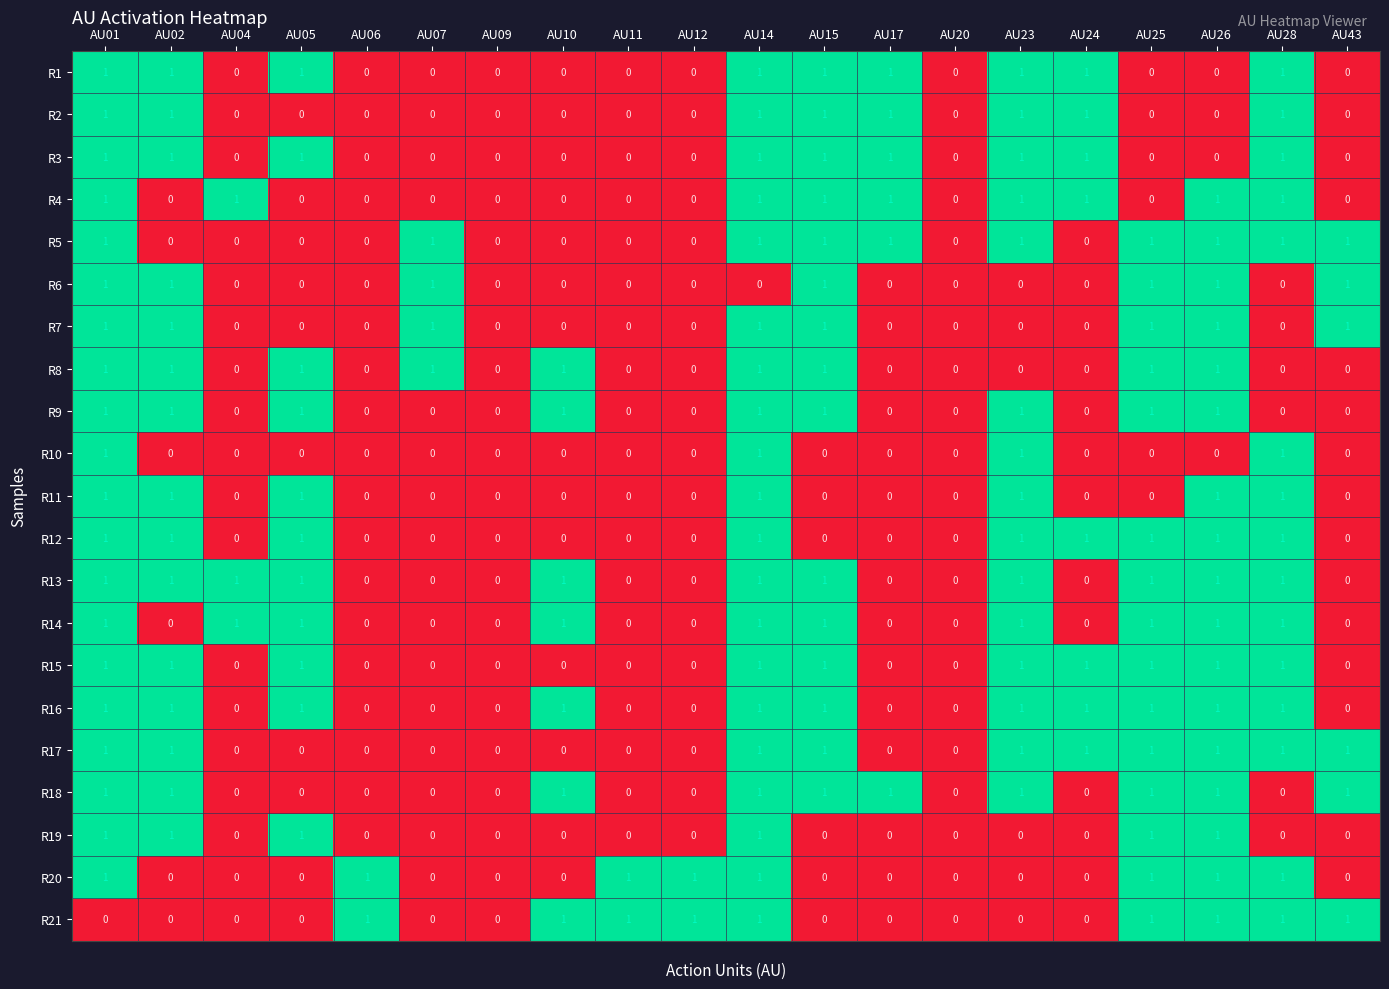

What is the sum of all R3 values?

9